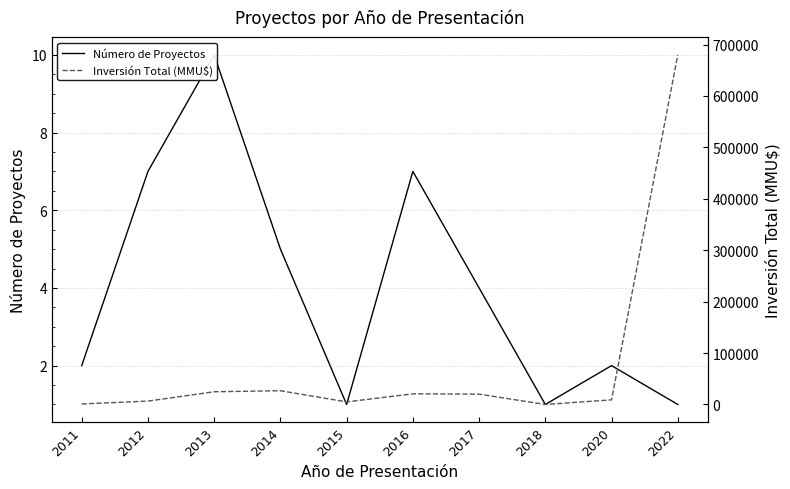

What is the minimum value shown in the chart?

1.0